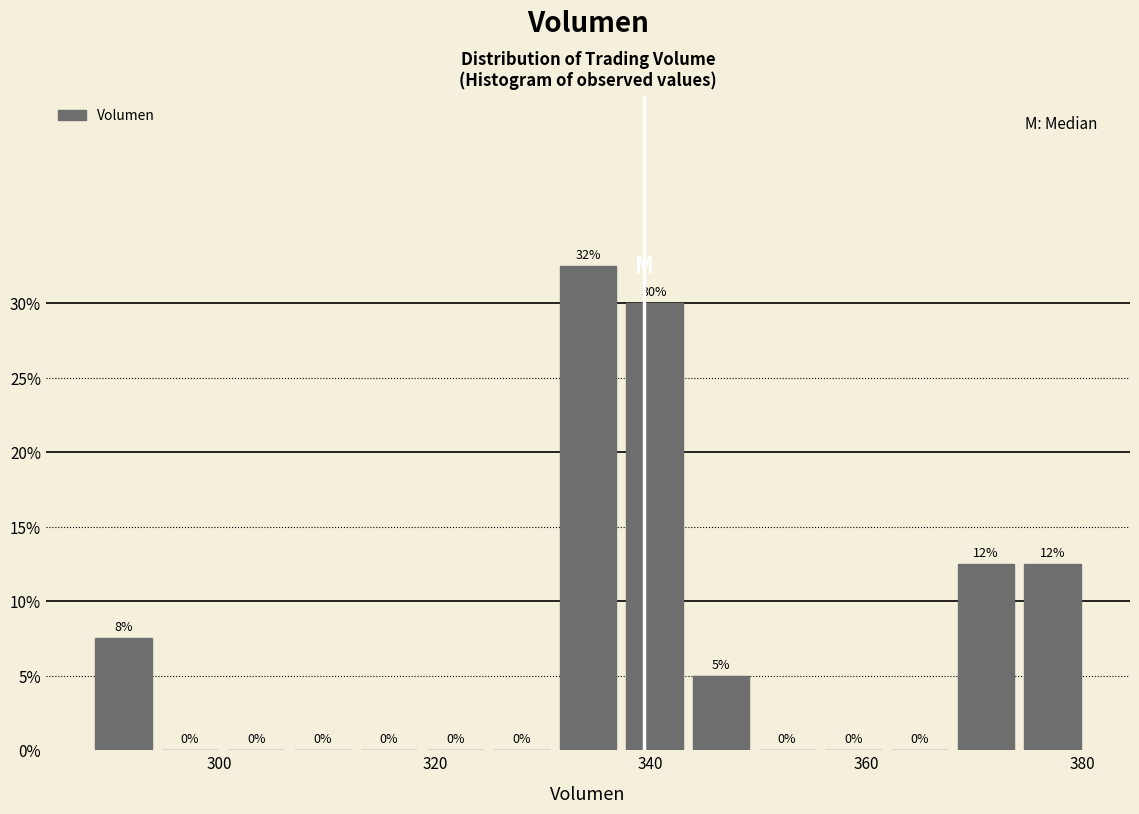

Read against the x-axis, roughly where is the centre of the tallest bar?

334